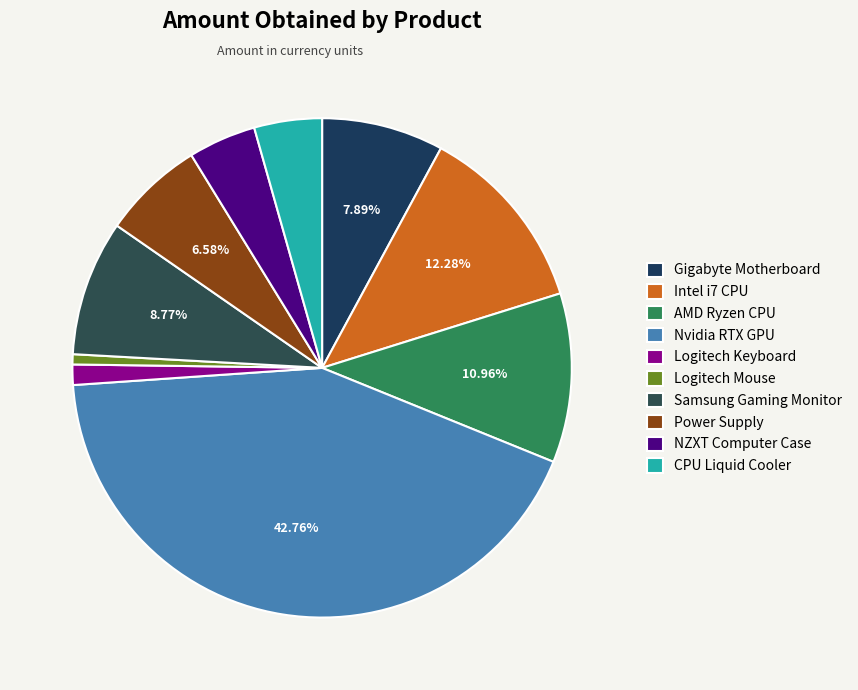

How many segments does this pie chart have?

10